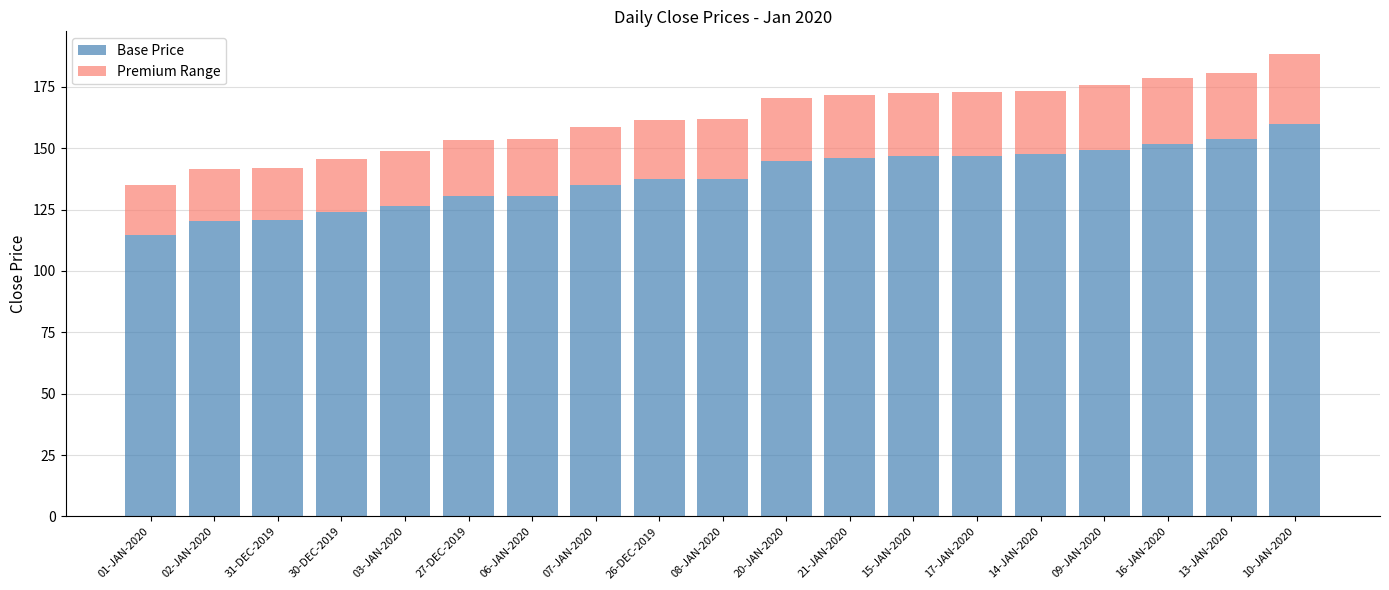

What is the total value across all series at 02-JAN-2020?

141.7